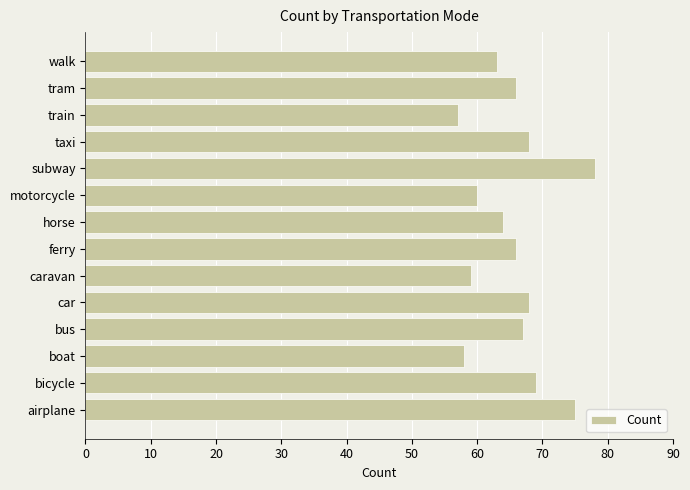

What value does the data have at motorcycle?

60